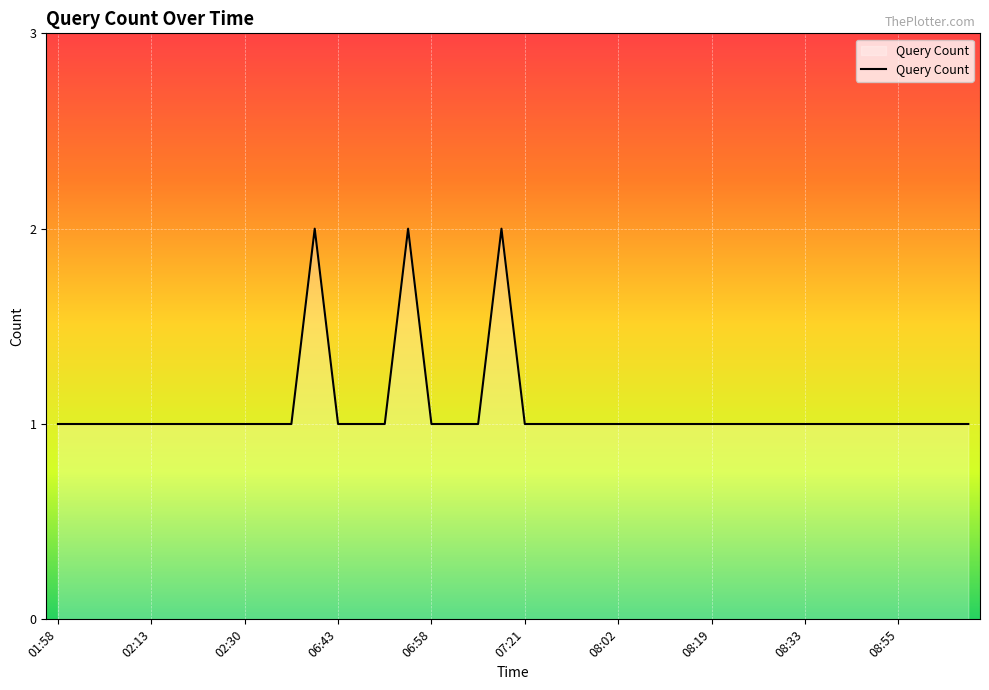

How many lines are shown in the chart?

1